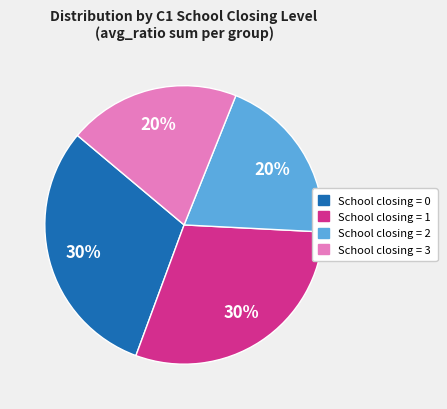

The School closing = 0 slice represents 13% of the pie. True or false?

False